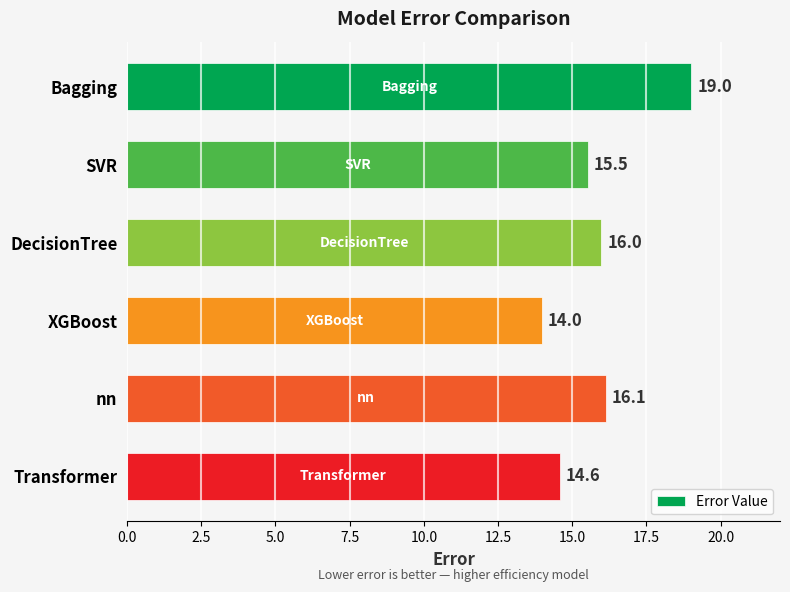

Is it true that the value at nn is 16.1?

True